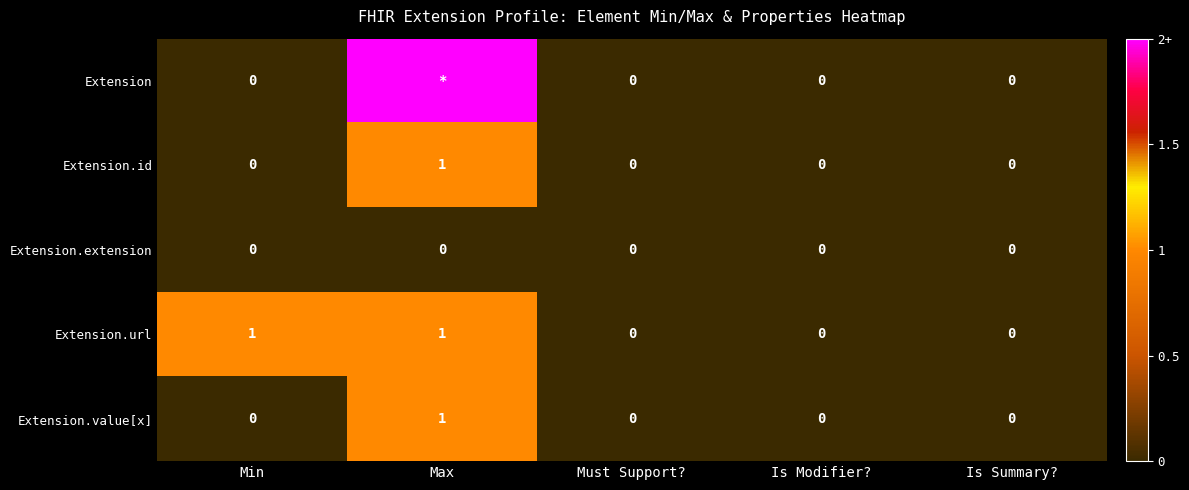

How many Extension.value[x] values are between 0 and 1?

5